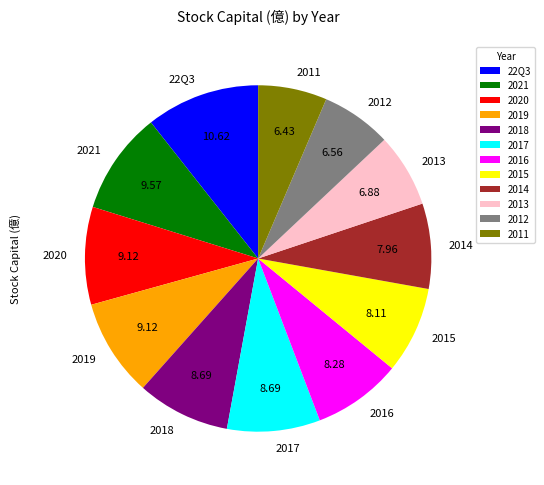

Combined, do 2019 and 2014 account for over 50%?

No